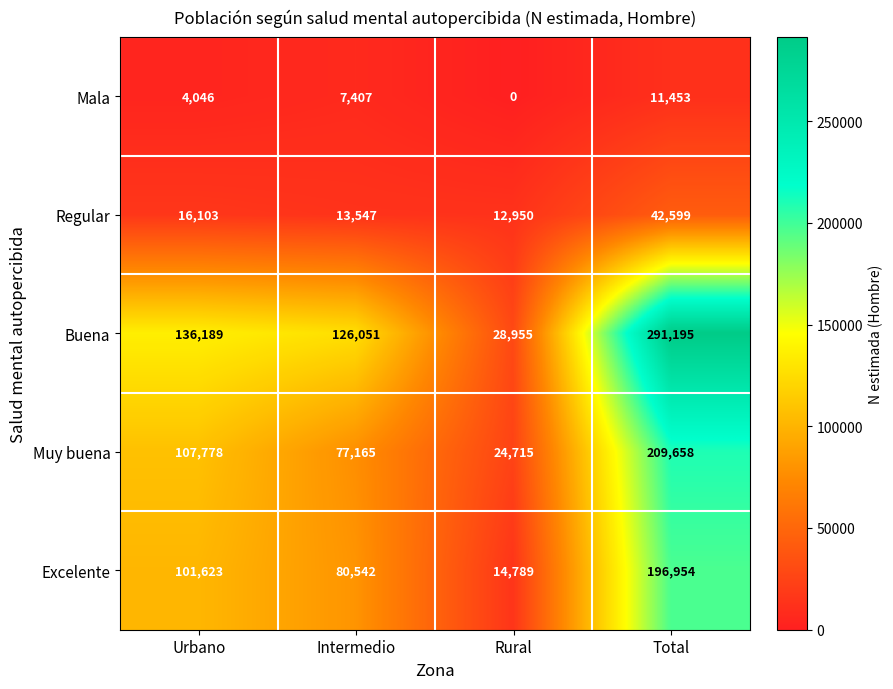

The value of Excelente at Rural is 26141. True or false?

False